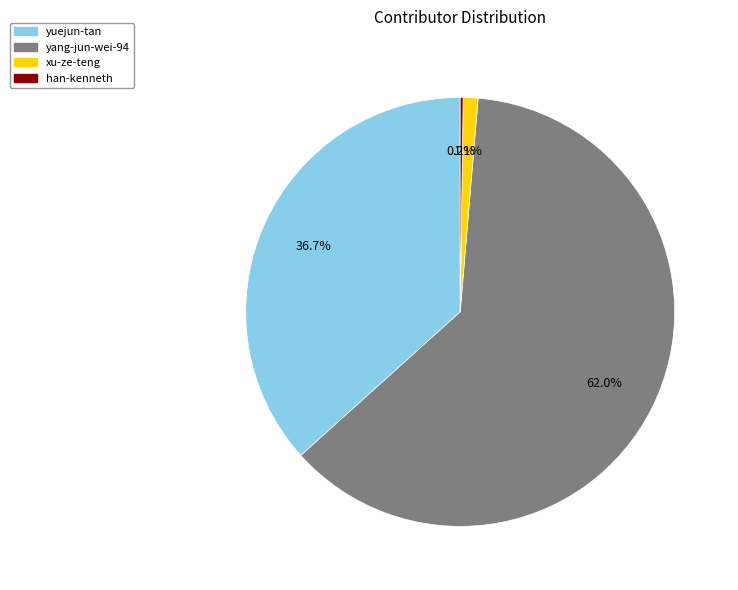

Which category accounts for the majority?

yang-jun-wei-94